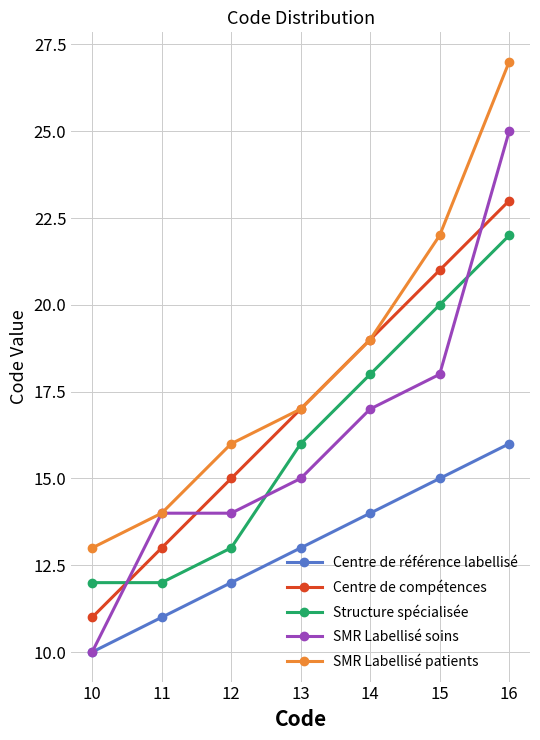

How many values in the SMR Labellisé patients series are below 17?

3